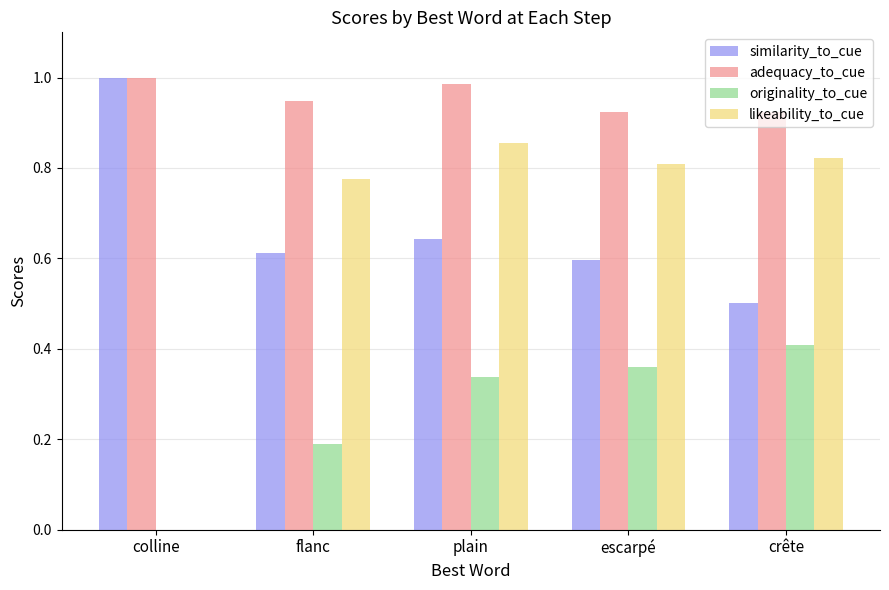

Between flanc and crête, which series saw the biggest shift?

originality_to_cue